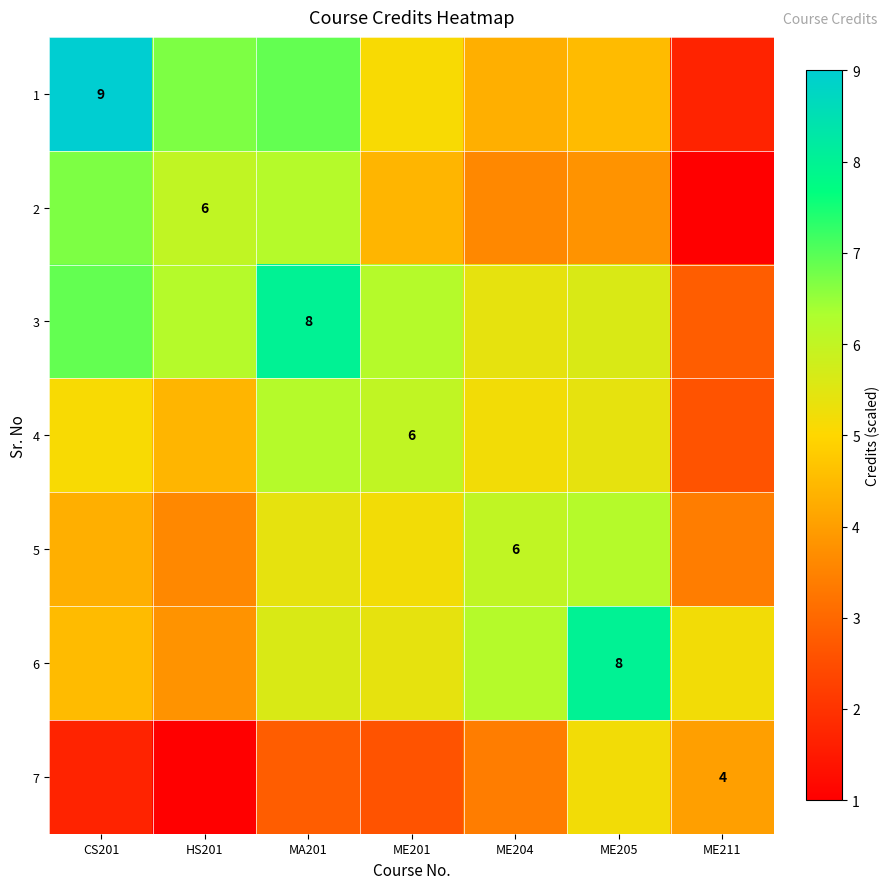

Where does the 4 series first go above 5?

CS201